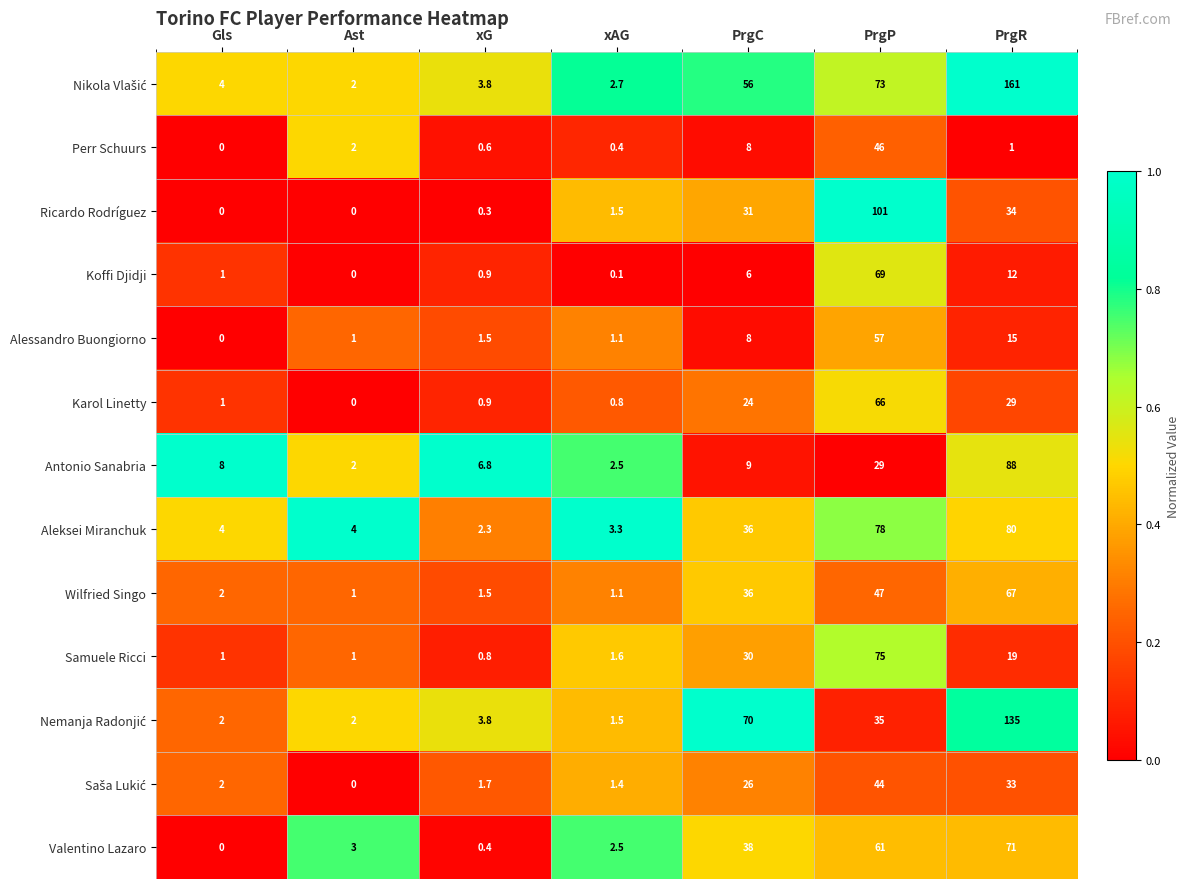

How many data points does each series have?

7